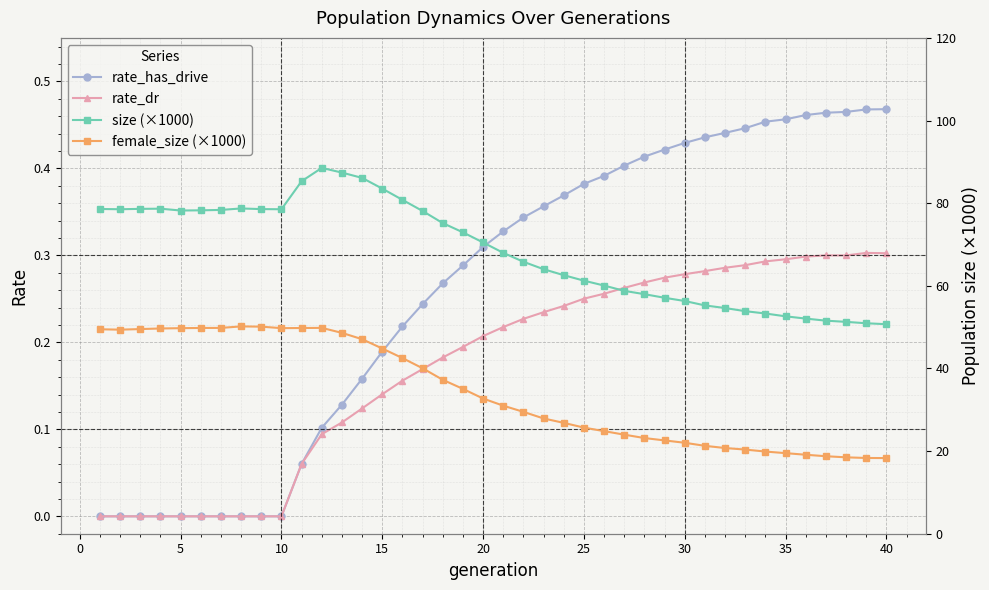

At how many categories does at least one series exceed 74?

18